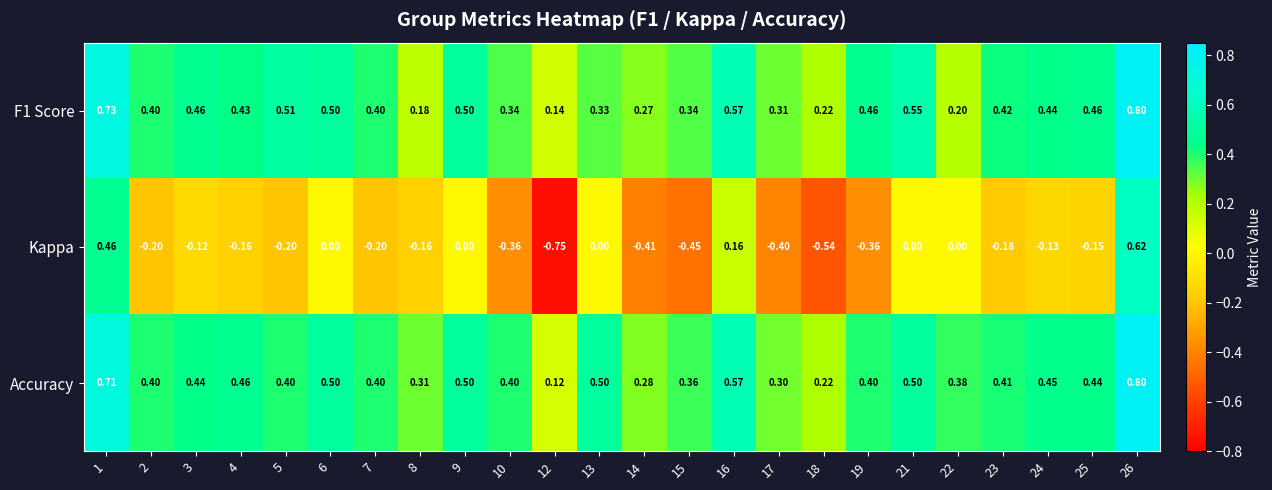

Is the value of F1 Score at 24 greater than the value of Accuracy at 10?

Yes